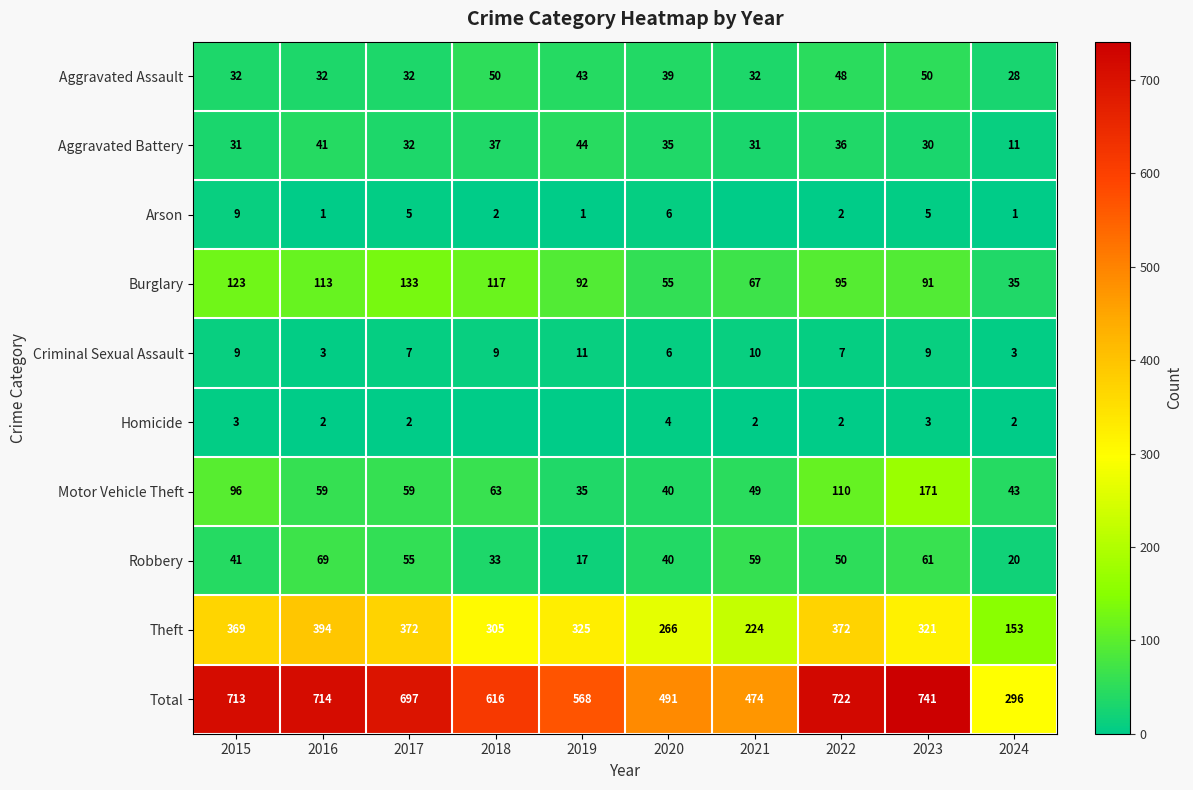

Is it true that Arson equals 0 at 2024?

False